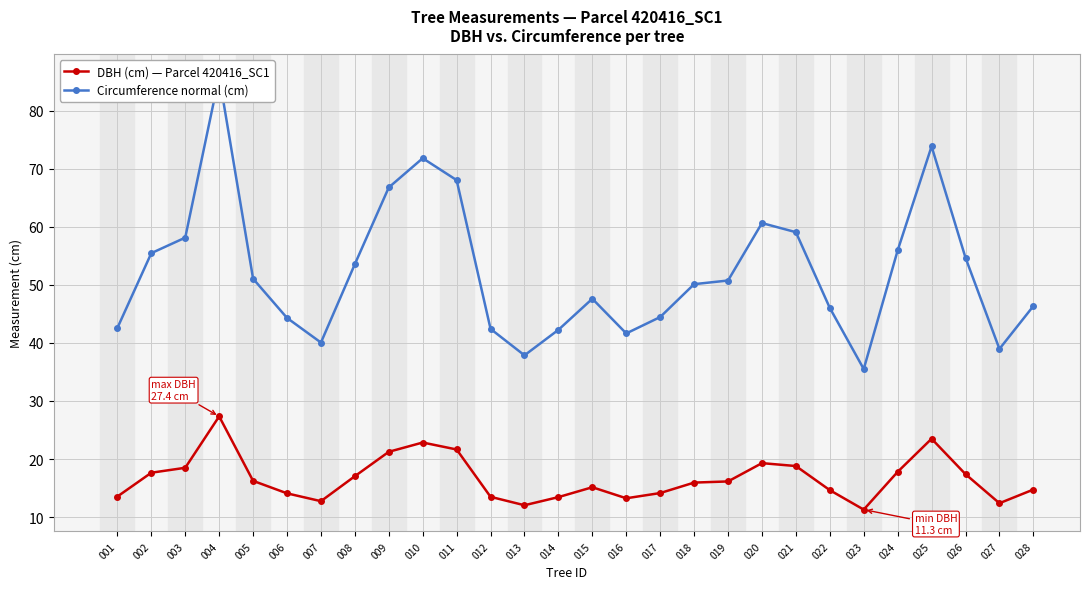

The DBH (cm) — Parcel 420416_SC1 series shows 4.3 at 020. True or false?

False